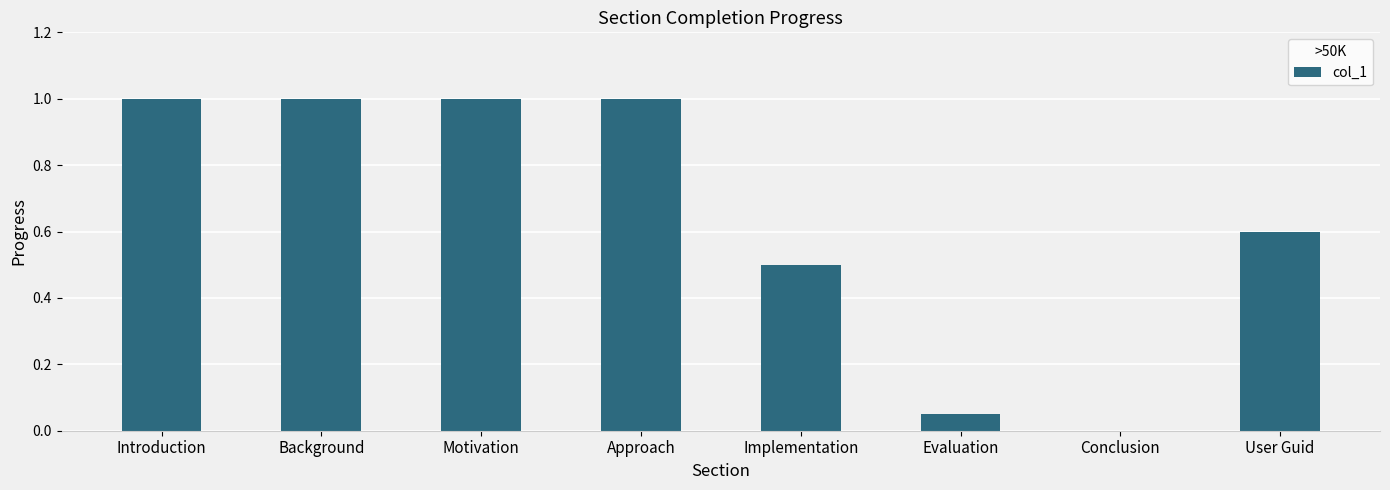

The chart shows a value of 0.0 at Conclusion. True or false?

True